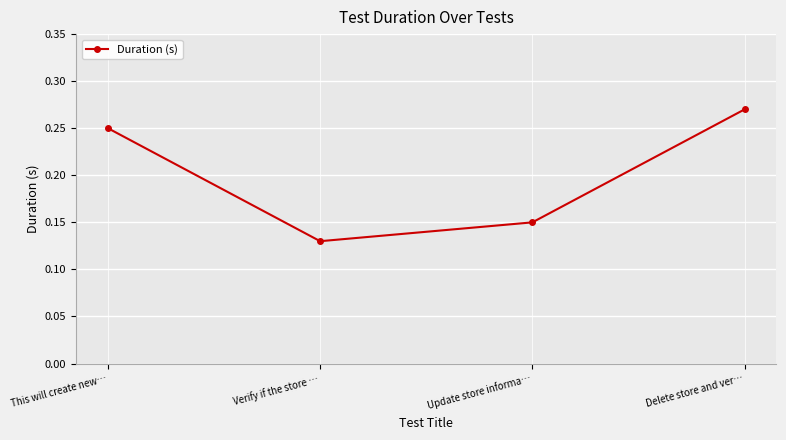

List the labels in order of value, largest first.

Delete store and ver…, This will create new…, Update store informa…, Verify if the store …